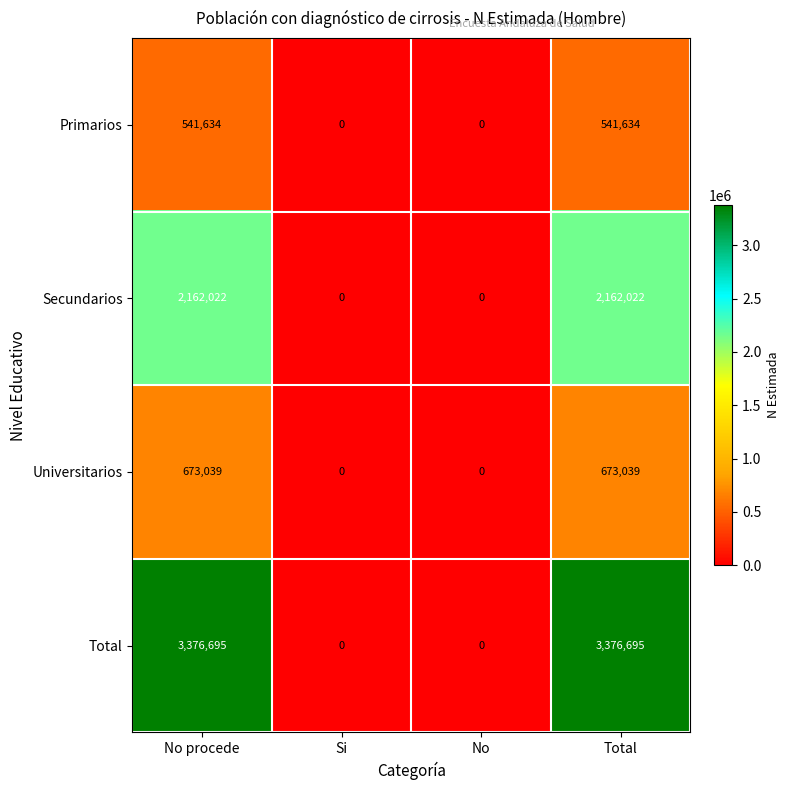

The Universitarios series shows 673039 at No procede. True or false?

True